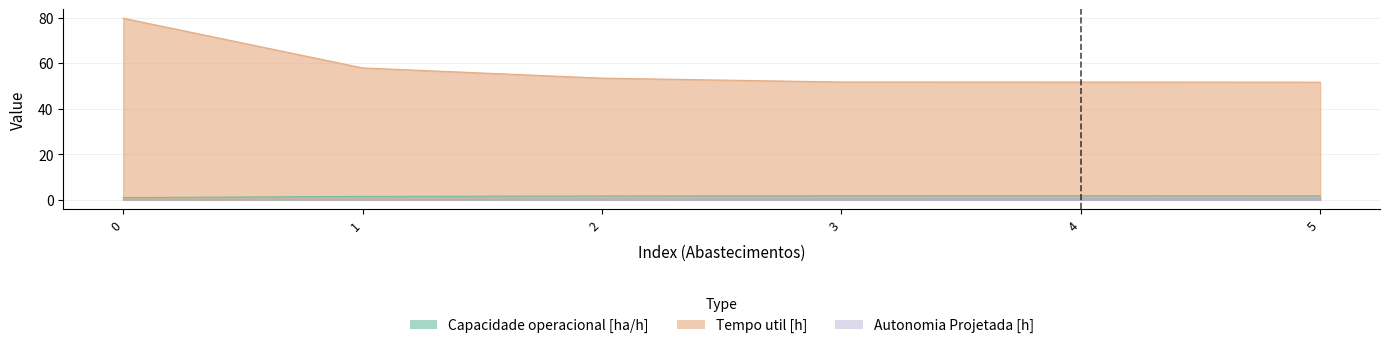

How many lines are shown in the chart?

3